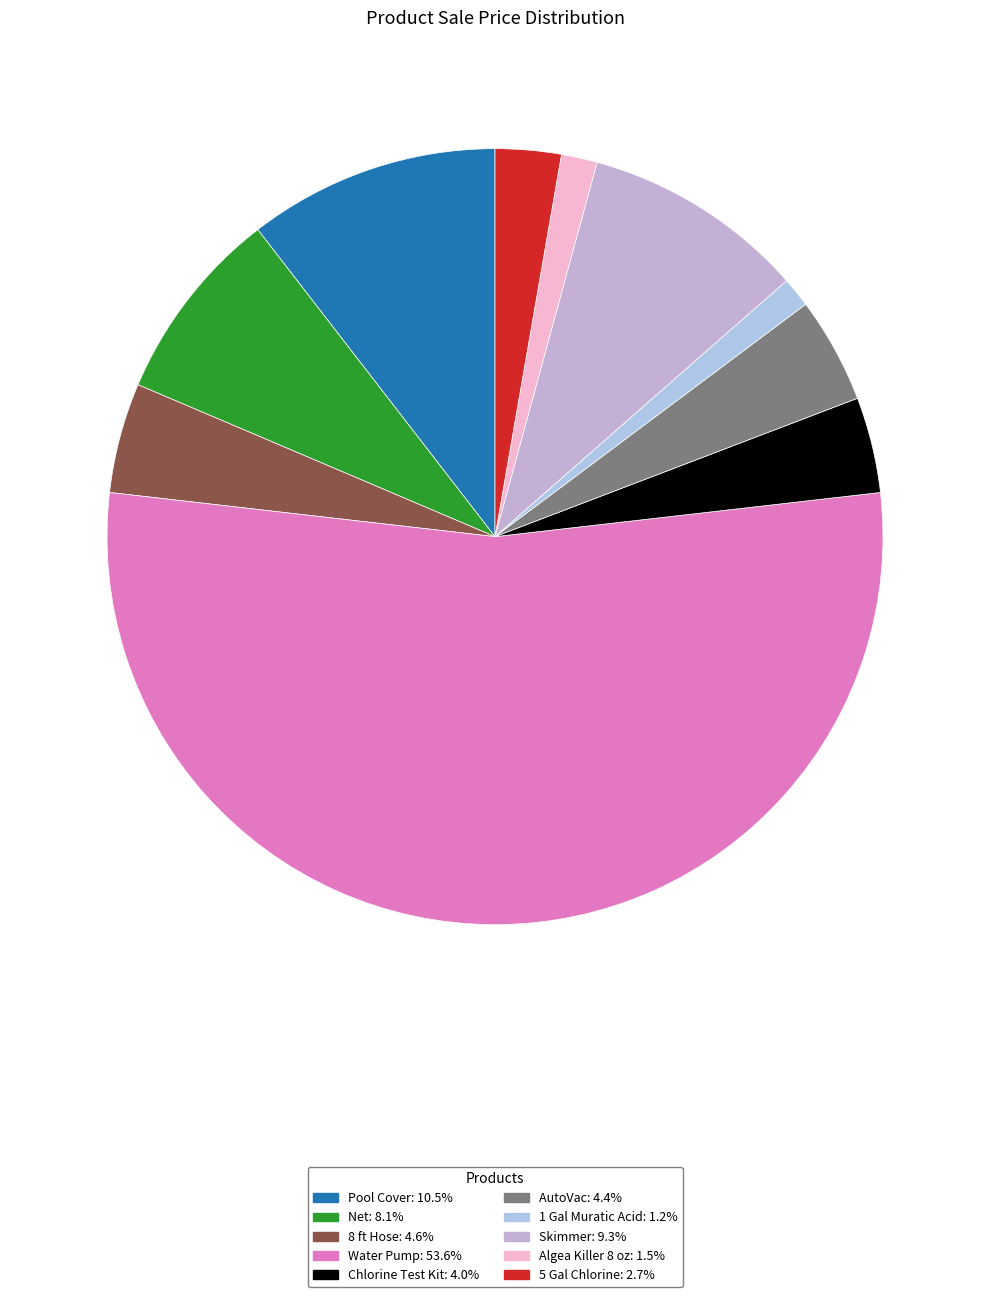

How many slices are in this pie chart?

10